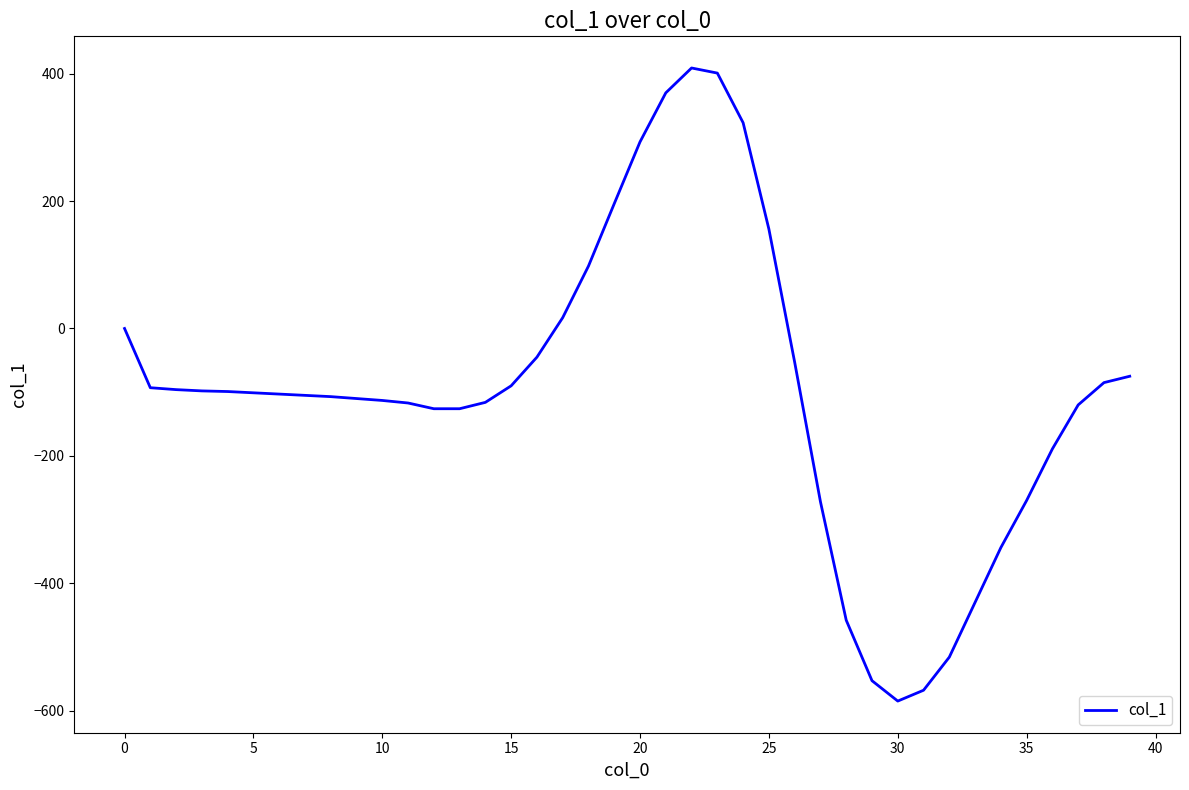

What is the minimum value shown in the chart?

-585